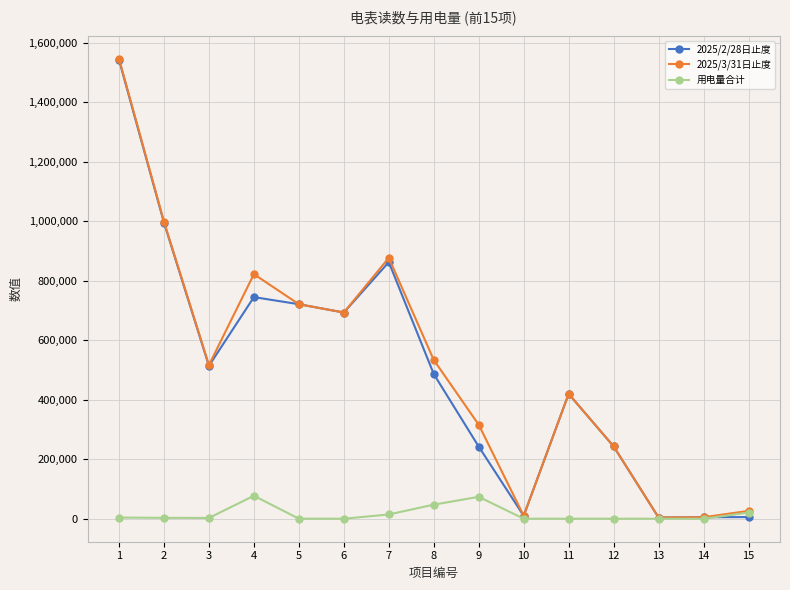

Which series has the largest total across all categories?

2025/3/31日止度